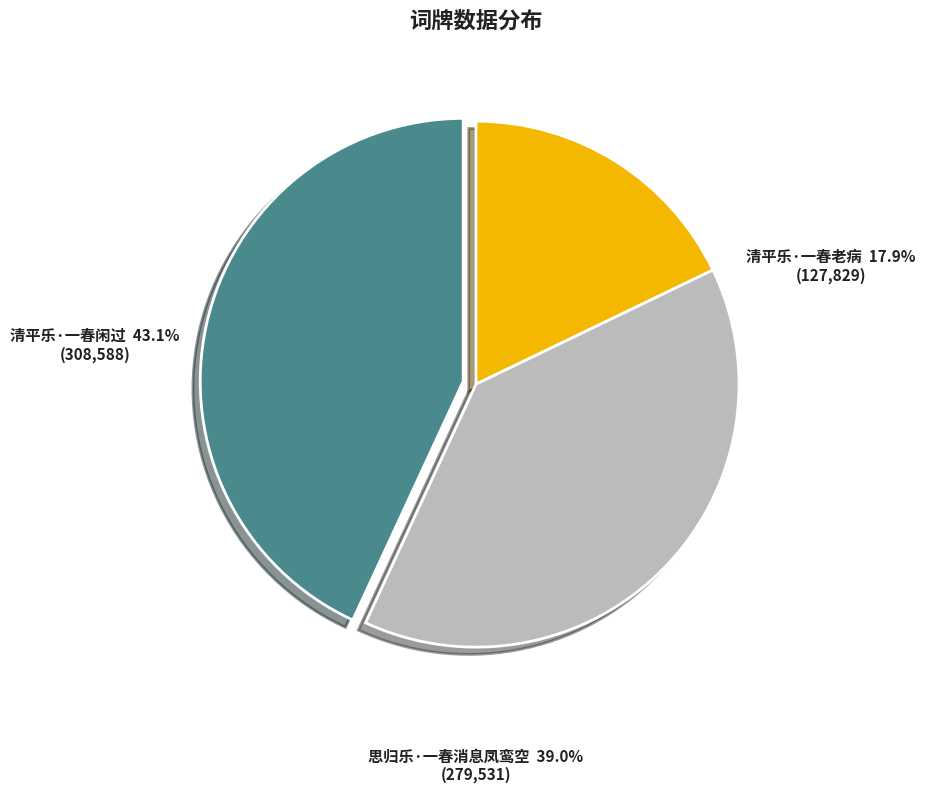

Combined, do 清平乐·一春老病 and 思归乐·一春消息凤鸾空 account for over 50%?

Yes